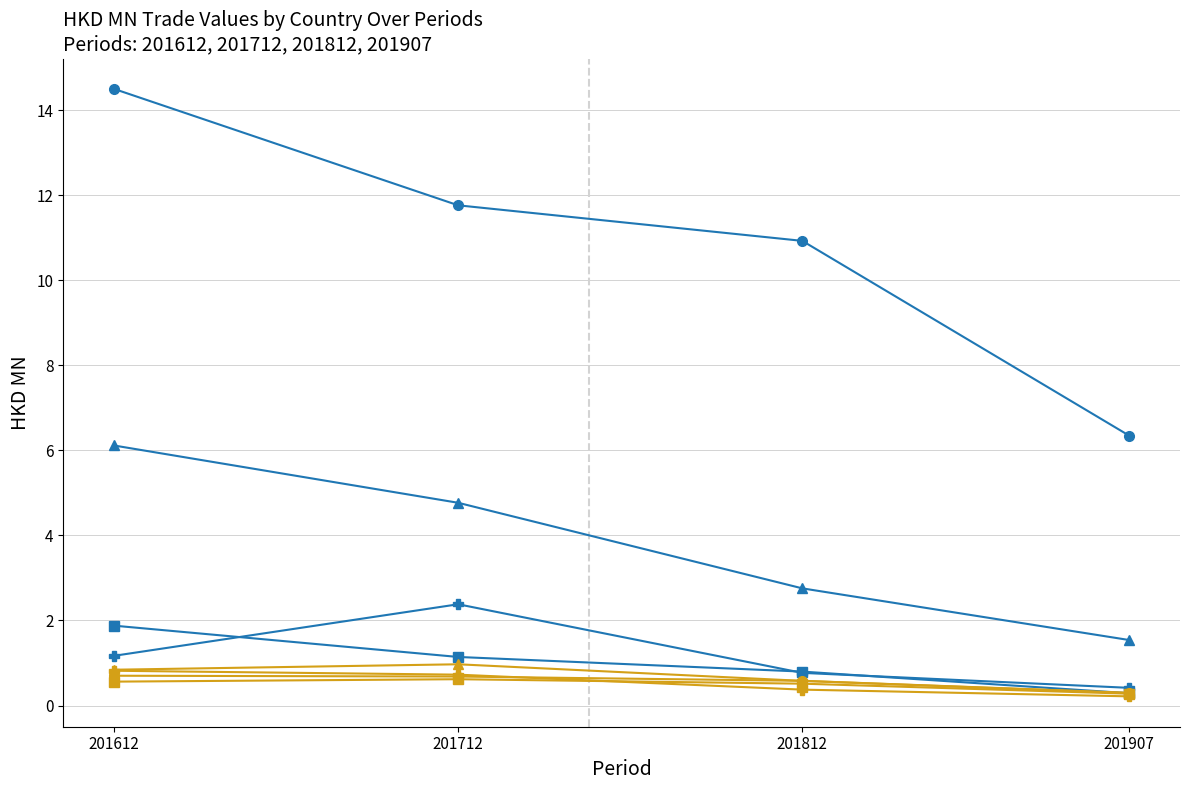

At which category is the sum across all series the highest?

201612